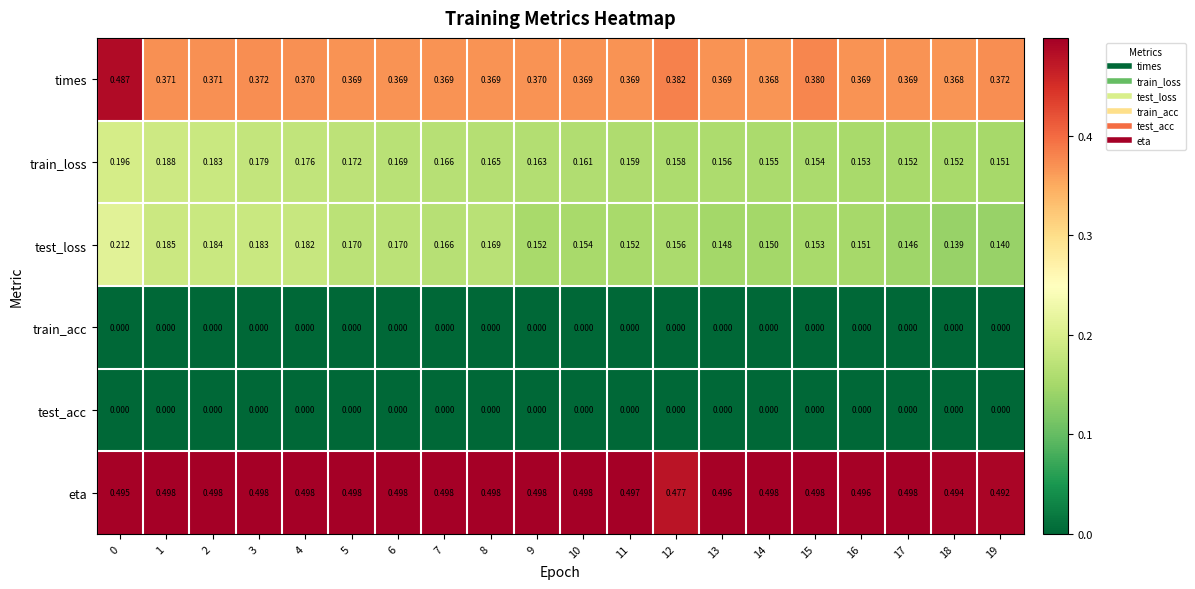

Is the value of train_acc at 12 greater than the value of test_loss at 12?

No